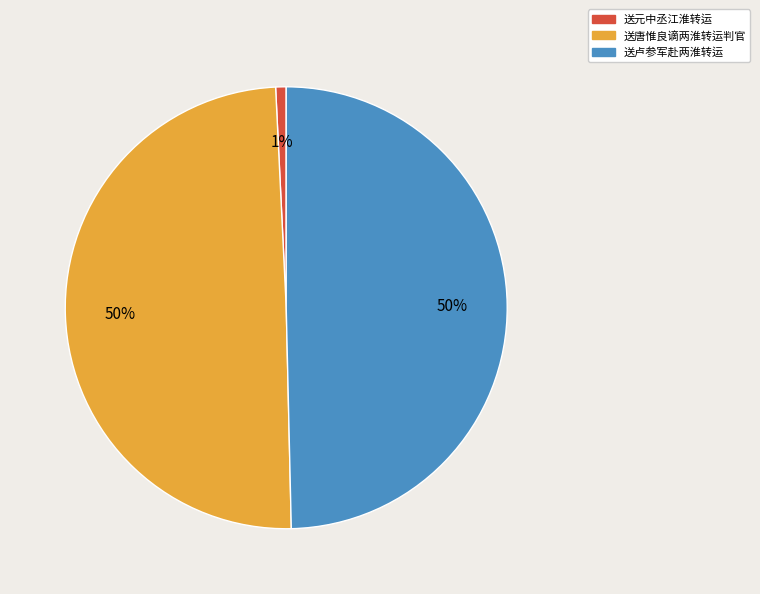

Between 送元中丞江淮转运 and 送唐惟良谪两淮转运判官, which is larger?

送唐惟良谪两淮转运判官